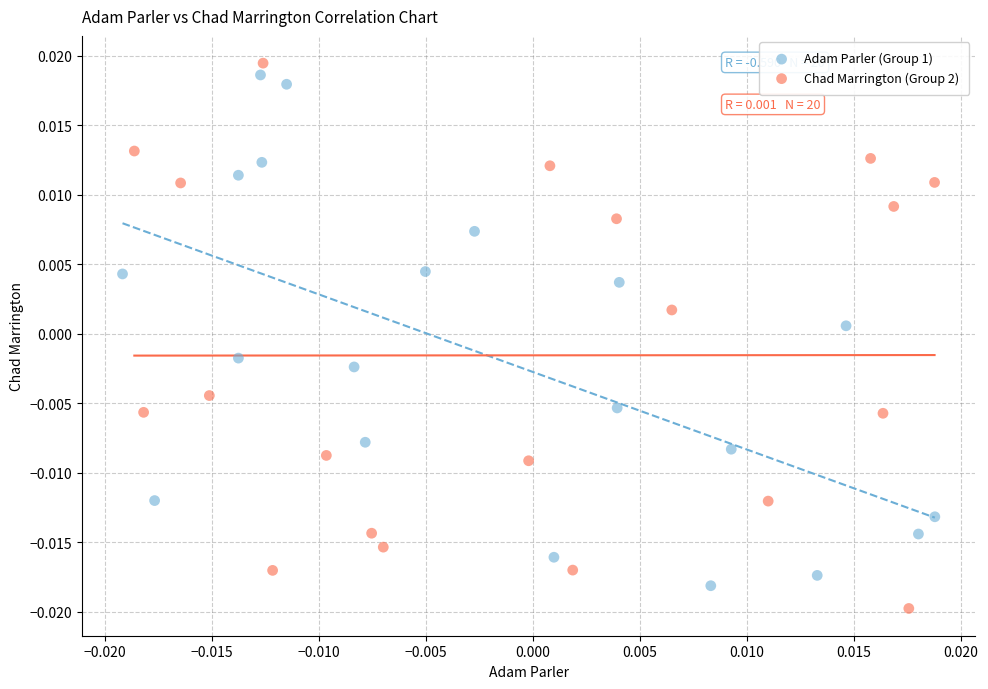

Which series reaches the maximum Y coordinate?

Chad Marrington (Group 2)